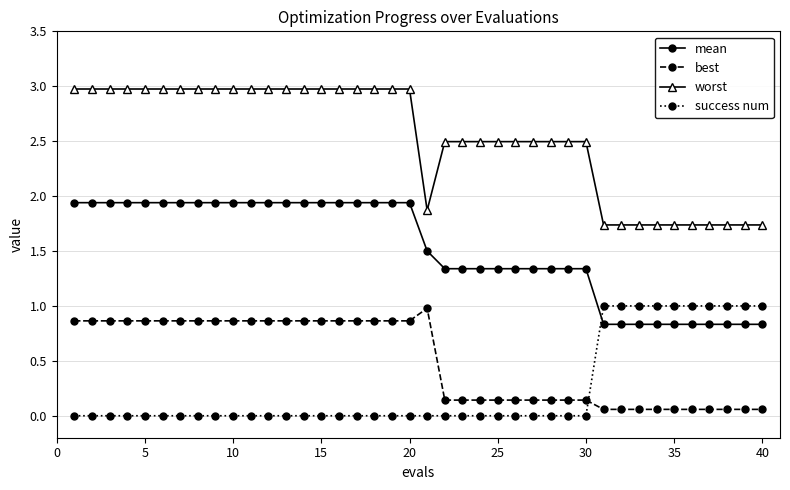

What is the value of the worst point at the 19th from the left?

3.0